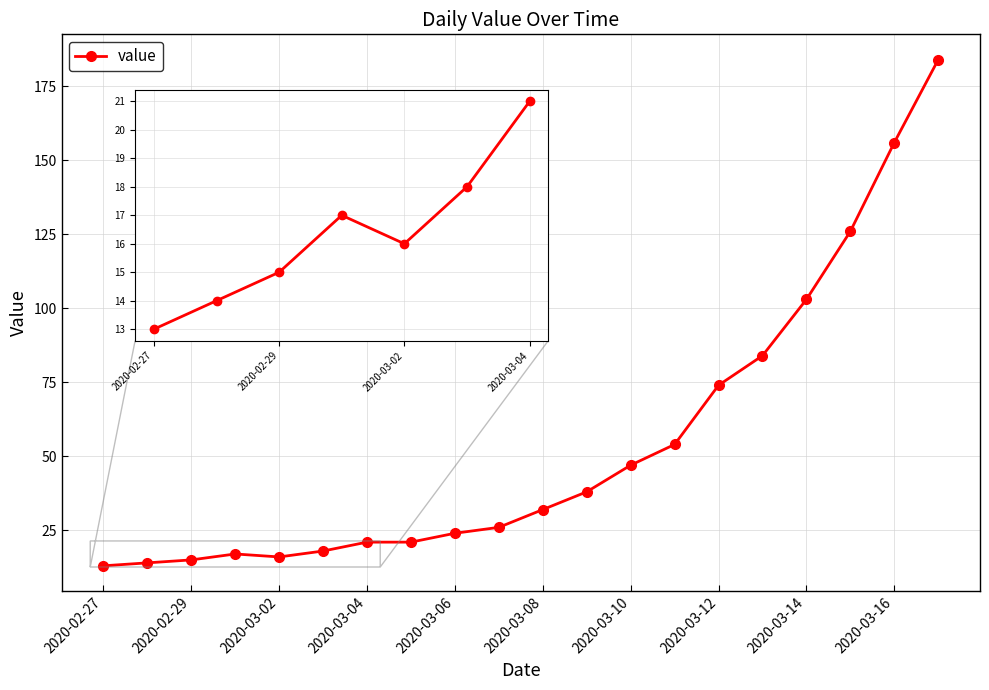

How many categories are shown in the chart?

20